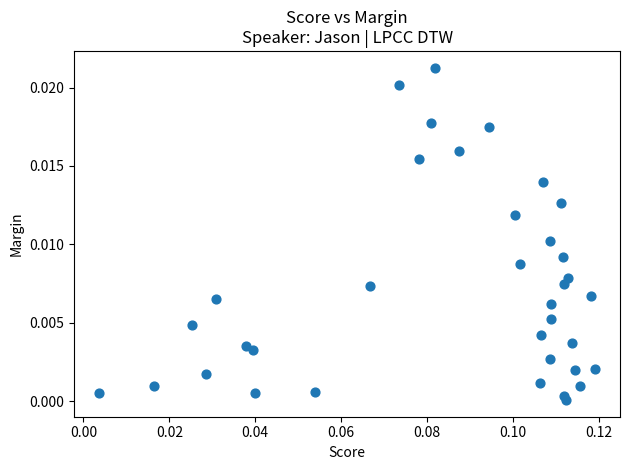

Count the number of points in this scatter plot.

36